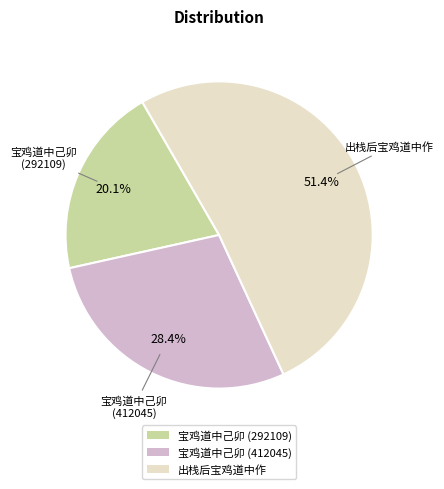

Does 宝鸡道中己卯 (412045) account for over 50% of the chart?

No